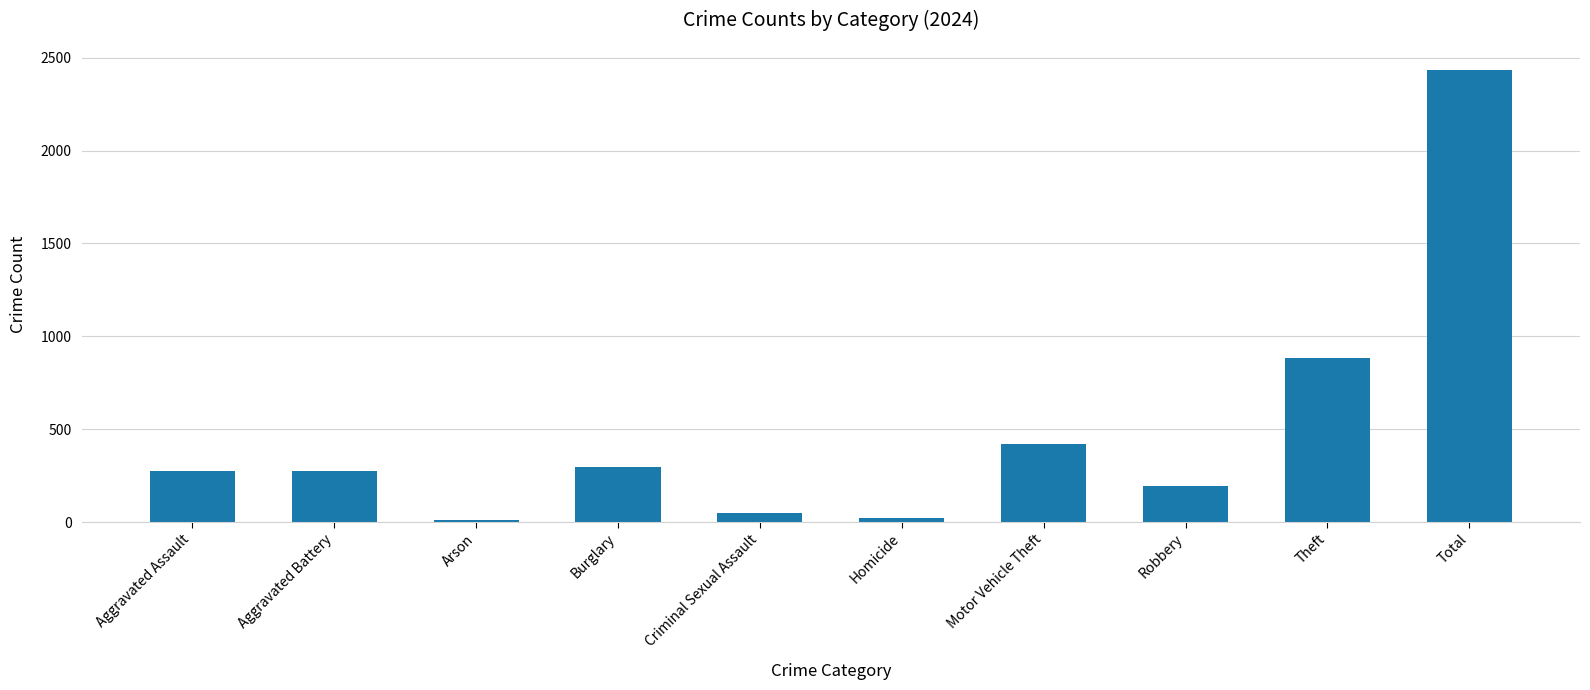

Where is the data nearest to the value 1225?

Theft